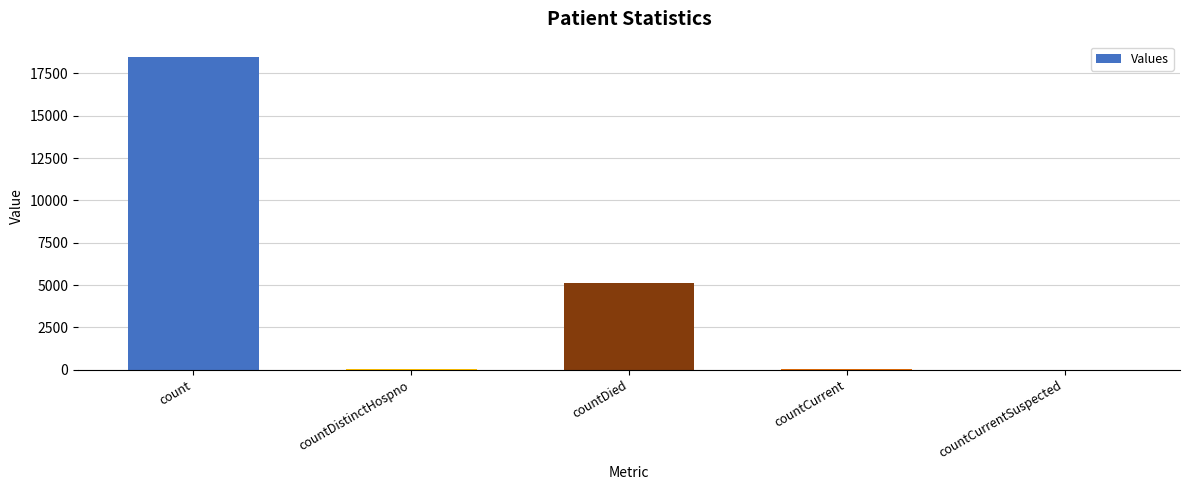

What is the maximum value shown in the chart?

18450